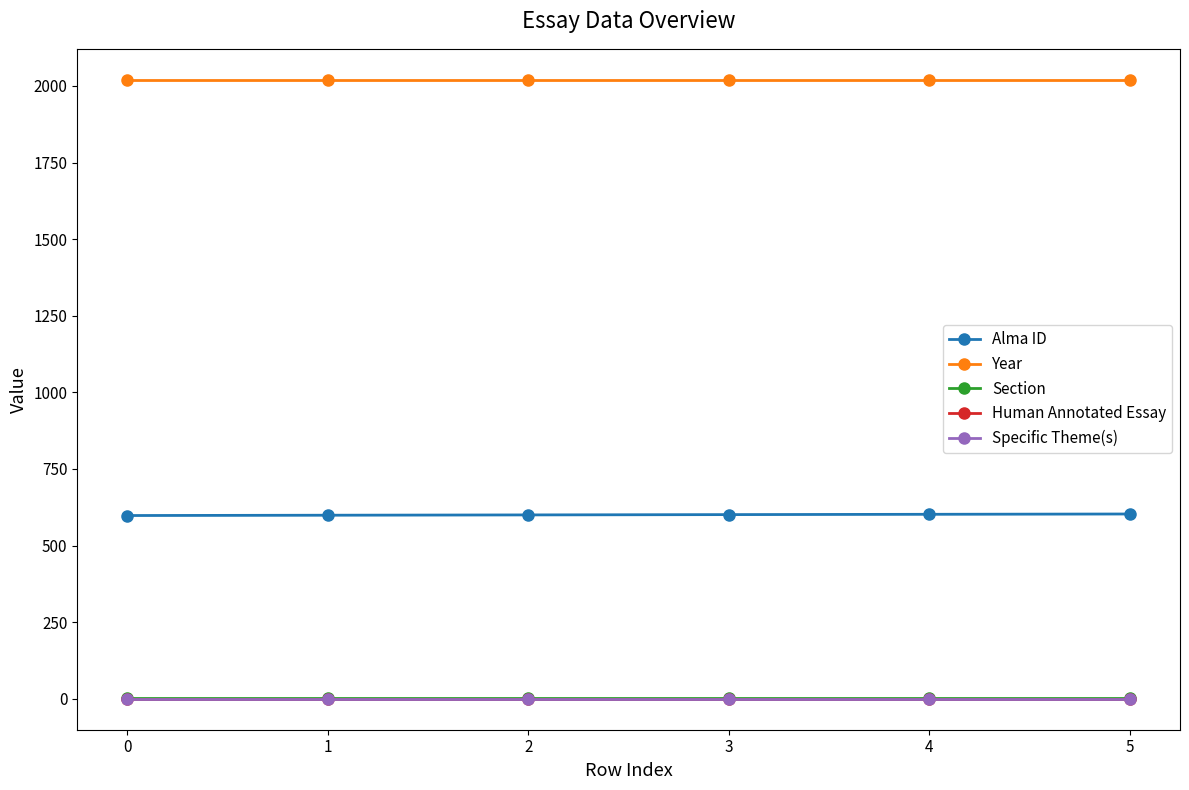

Is this an area chart (filled region under the line)?

No